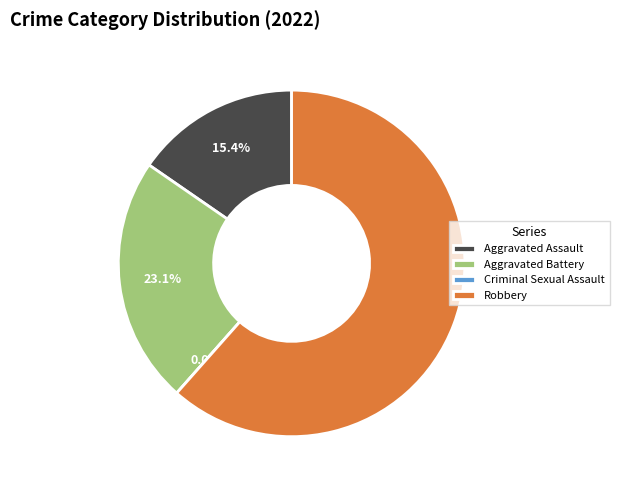

Count the number of slices in the pie.

4